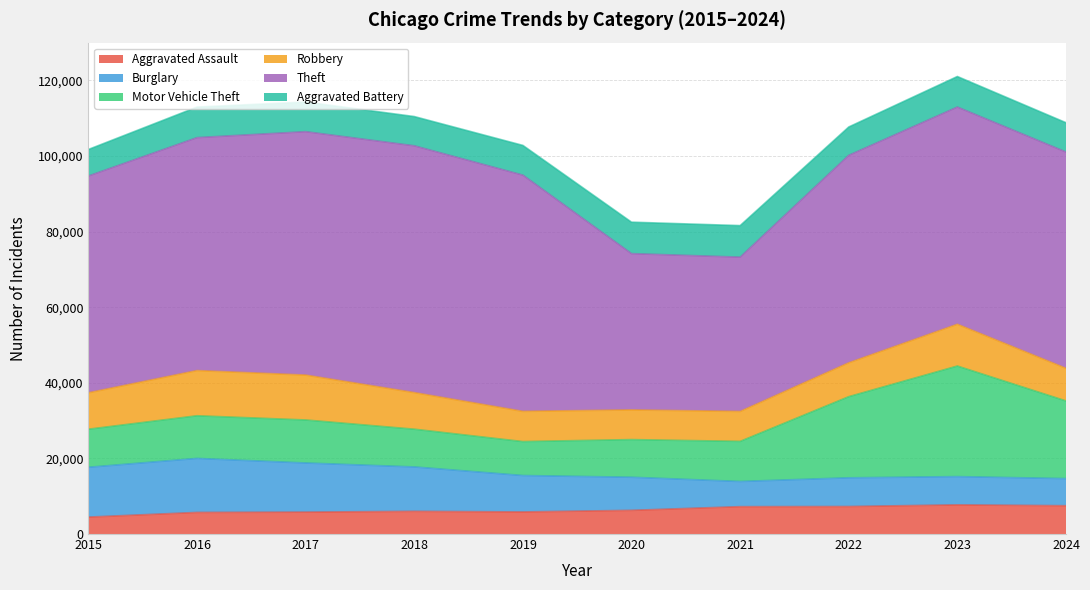

What is the sum of all Theft values?

562877